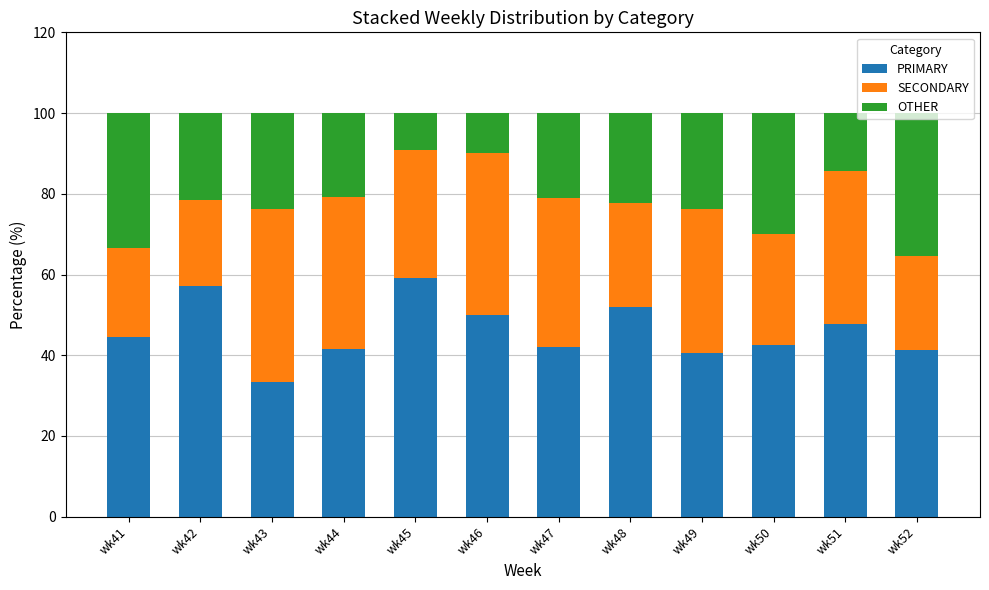

What is the total value across all series at wk50?

100.0